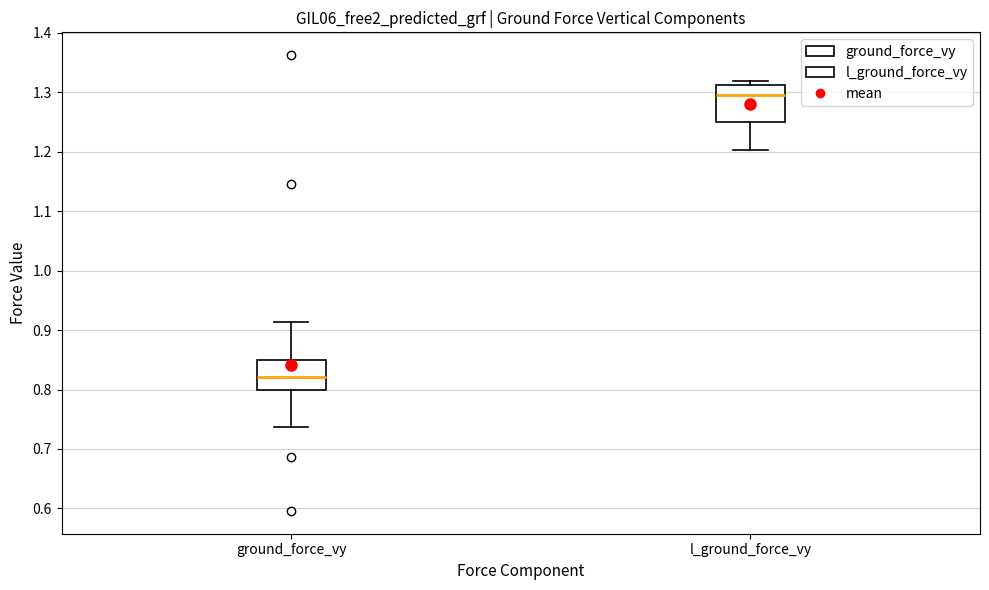

Which box is the tallest, from its lower edge to its upper edge?

l_ground_force_vy